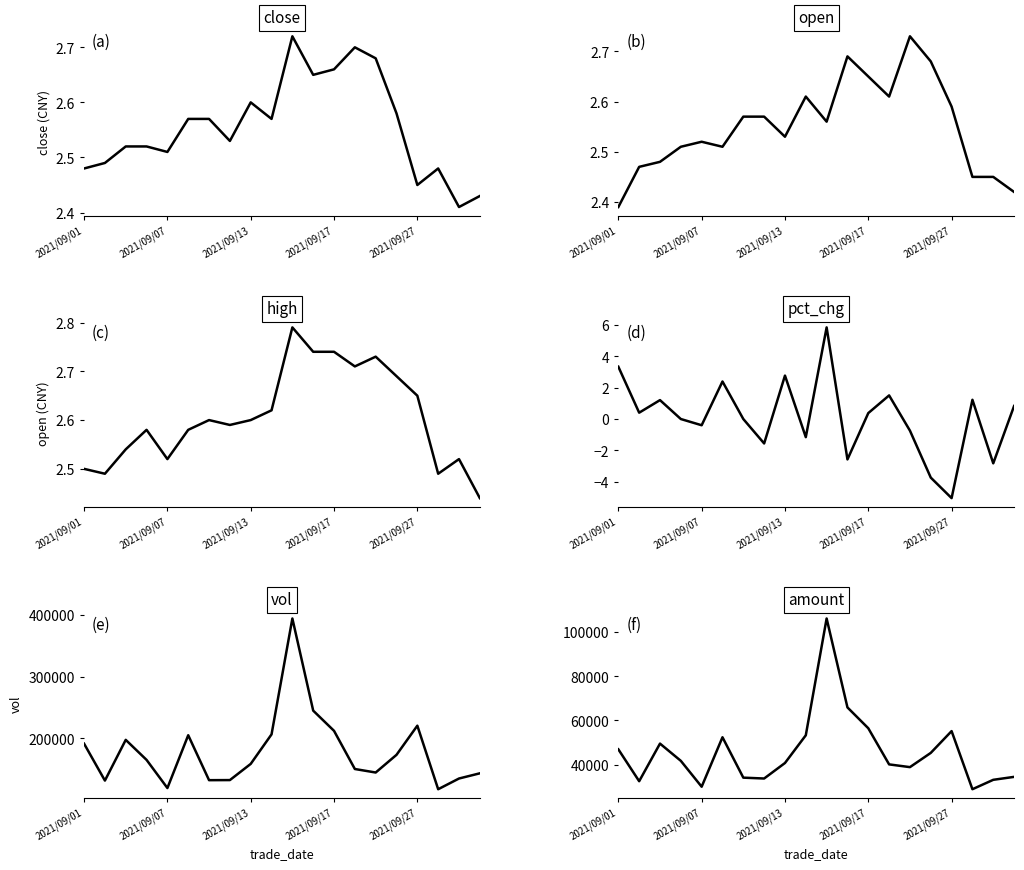

How many data points does each series have?

20